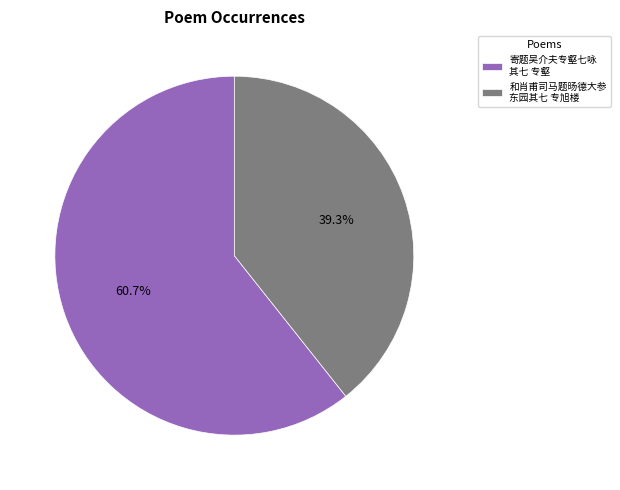

Is the sum of 和肖甫司马题旸德大参 东园其七 专旭楼 and 寄题吴介夫专壑七咏 其七 专壑 greater than half?

Yes